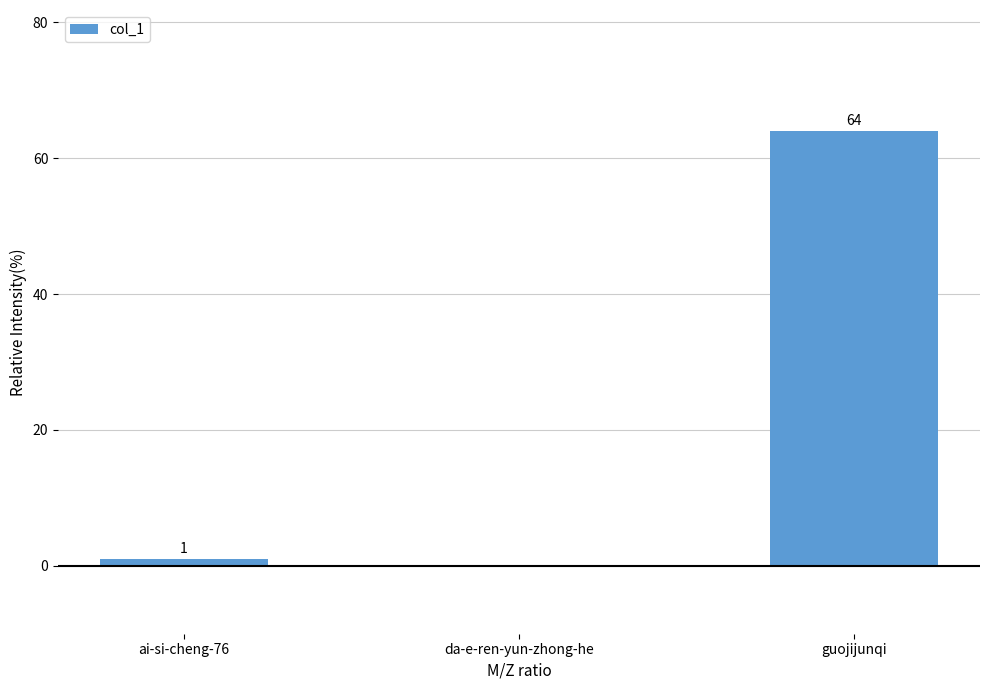

How many data points does each series have?

3